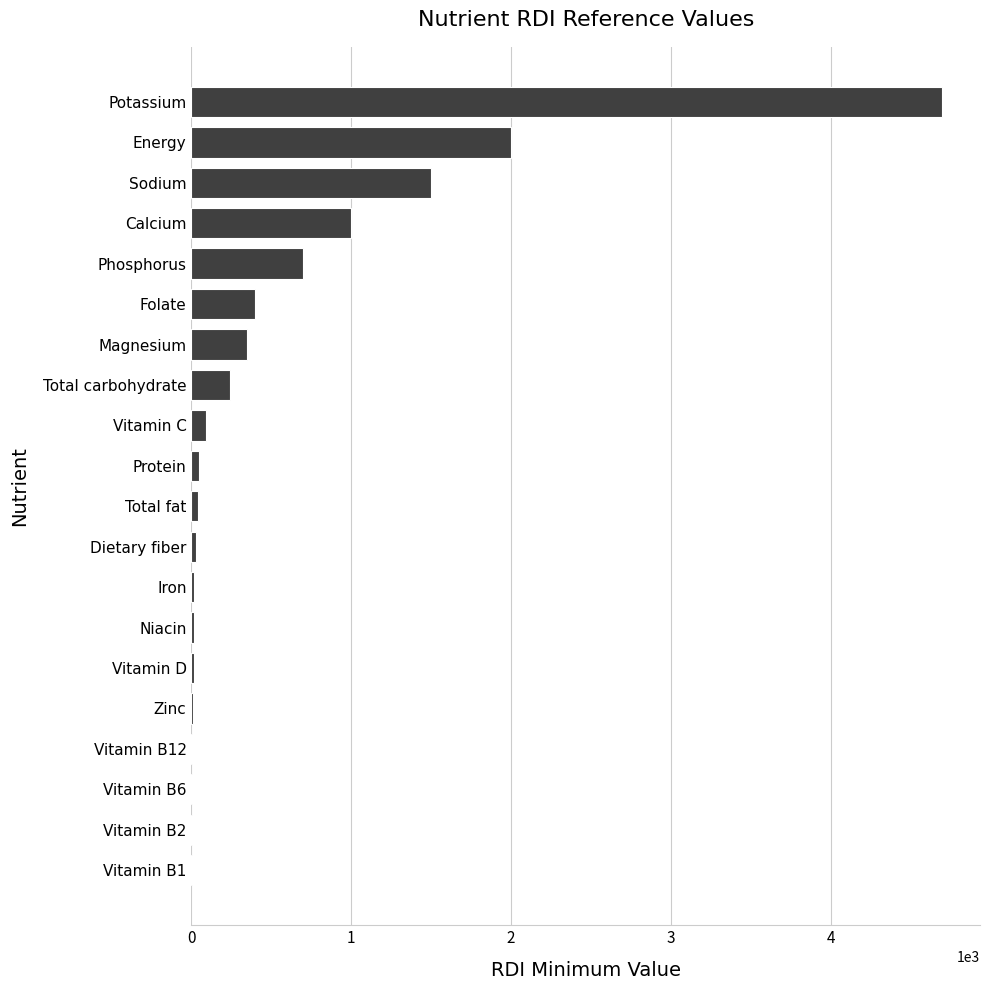

What is the average value?

558.4